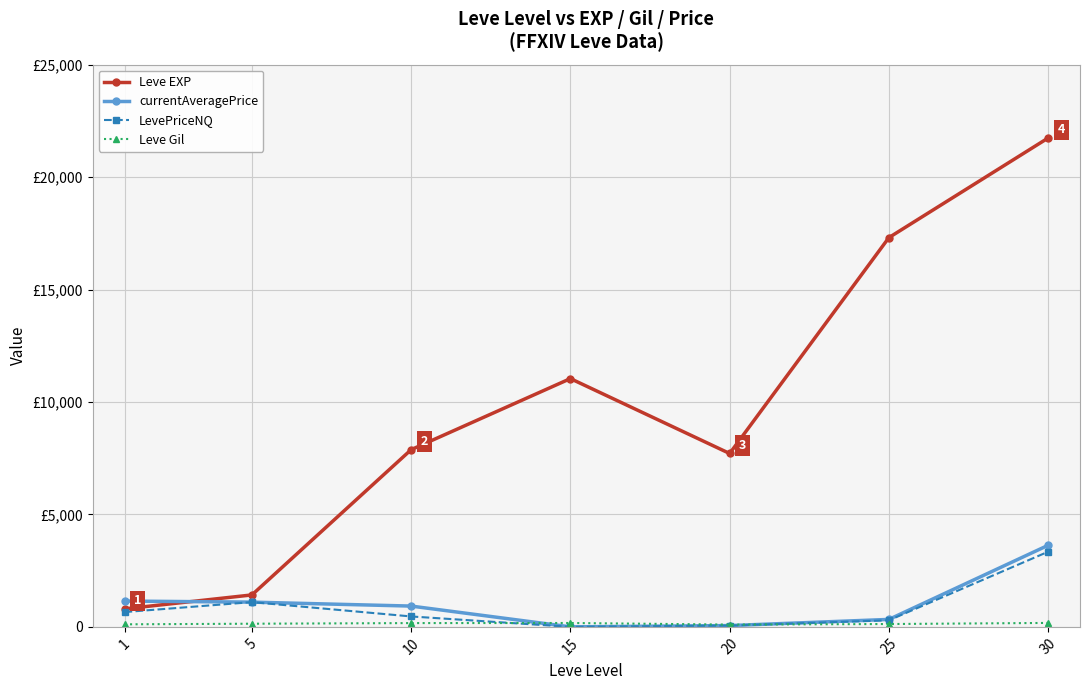

Reading right to left, transcribe all the data shown in this chart.

Leve EXP: 30=21740.0	25=17310.0	20=7710.0	15=11040.0	10=7880.0	5=1420.0	1=800.0
currentAveragePrice: 30=3627.4	25=331.5	20=57.2	15=0.0	10=924.4	5=1099.8	1=1147.8
LevePriceNQ: 30=3341.5	25=292.2	20=57.2	15=0.0	10=463.0	5=1099.8	1=657.2
Leve Gil: 30=175.0	25=126.0	20=101.0	15=172.0	10=168.0	5=140.0	1=113.0